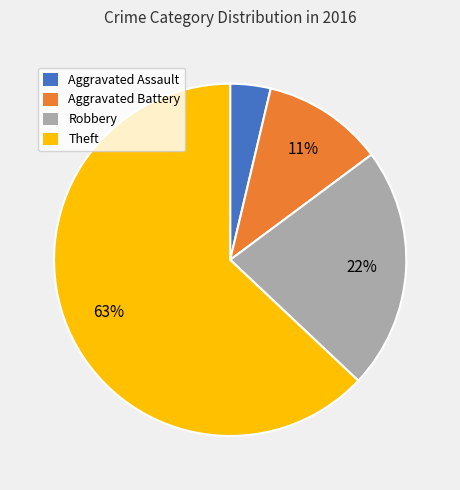

Combined, do Aggravated Assault and Aggravated Battery account for over 50%?

No